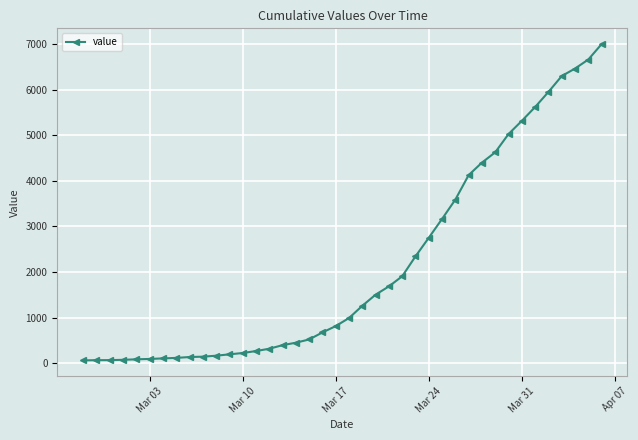

What is the greatest value displayed?

6994